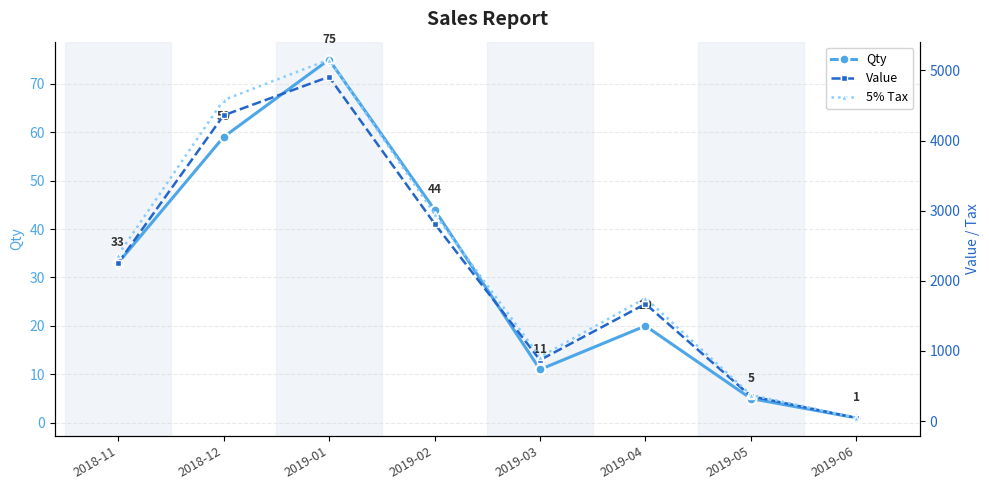

How many interior local valleys does the 5% Tax series have?

1